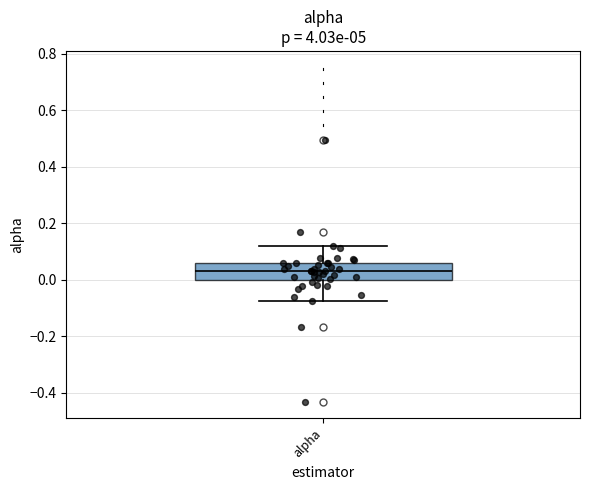

Transcribe this box plot: give where the median line is, the range the box spans, and where the two whiskers end, as read against the y-axis. The values are not printed on the chart, so give them approximately, as read against the axis.

median 0.04, box 0.00 to 0.06, whiskers -0.08 to 0.12